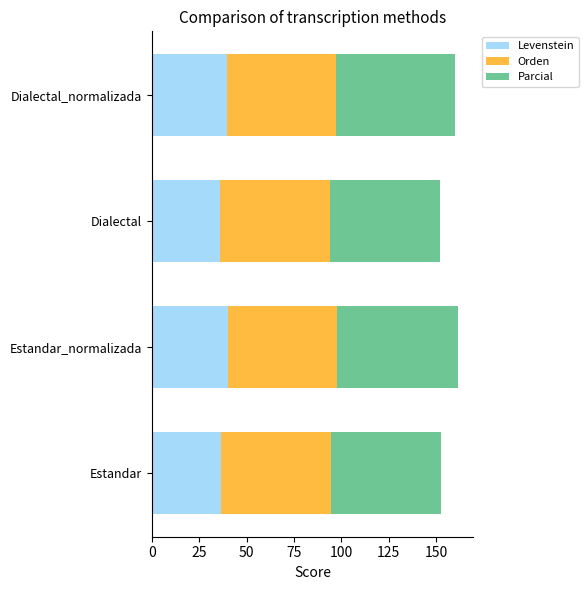

What is the difference between the second highest and minimum values in the Levenstein series?

3.6